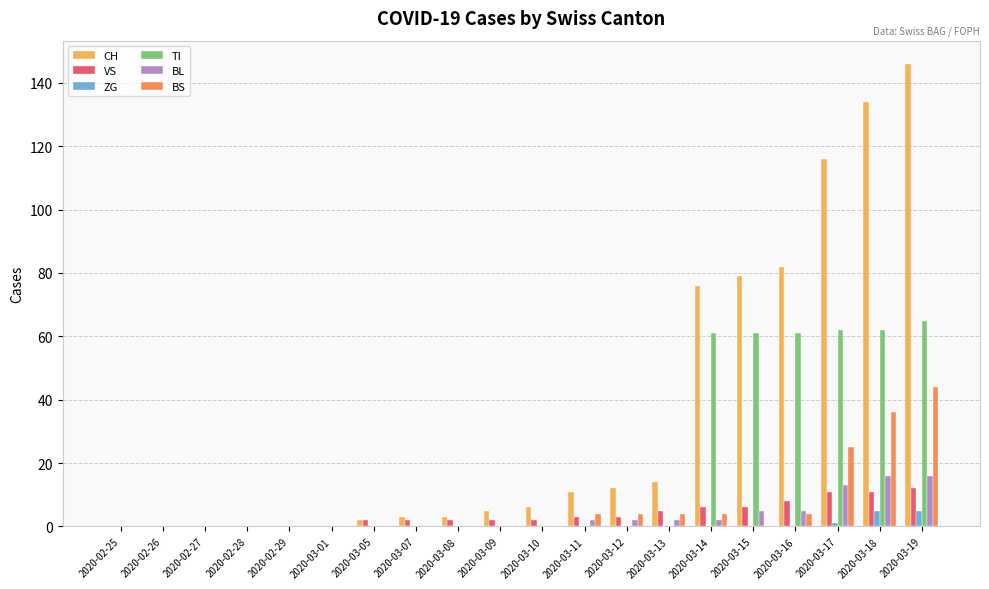

Which series has the largest total across all categories?

CH